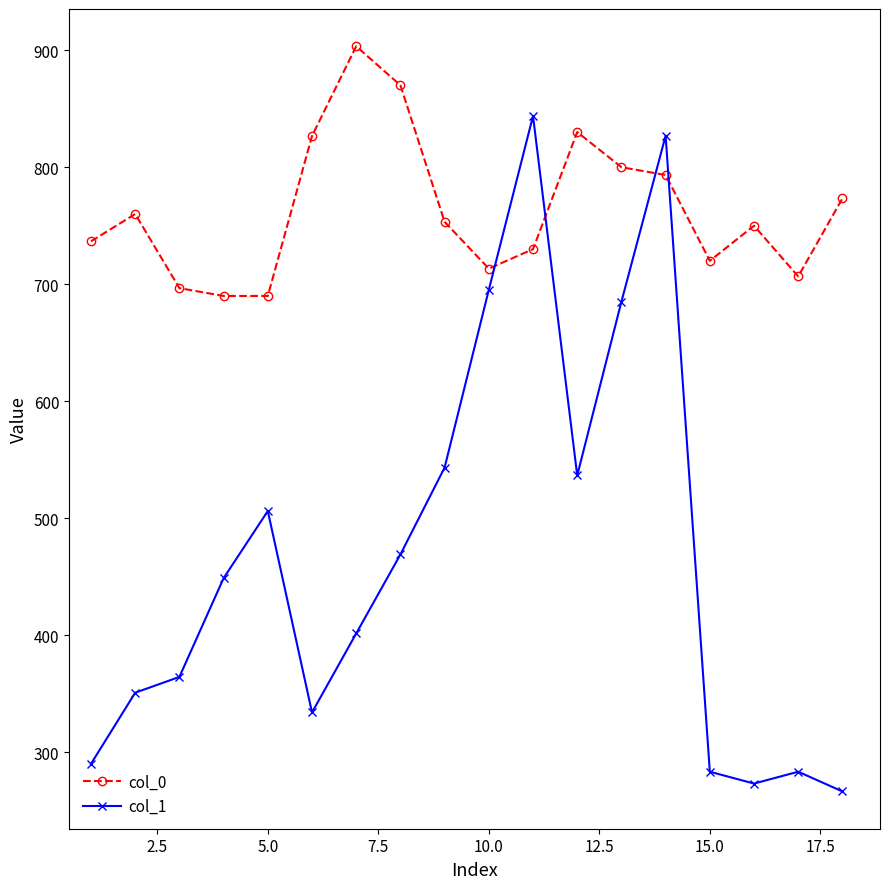

Which series has the widest spread of values?

col_1